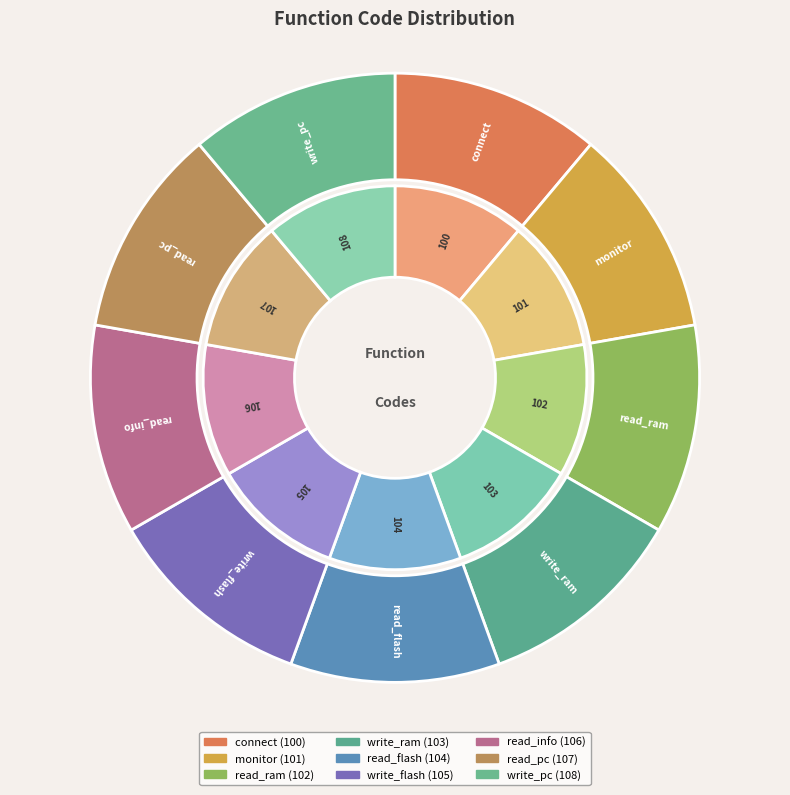

Approximately how many times larger is the value at write_flash compared to read_pc?

1.0